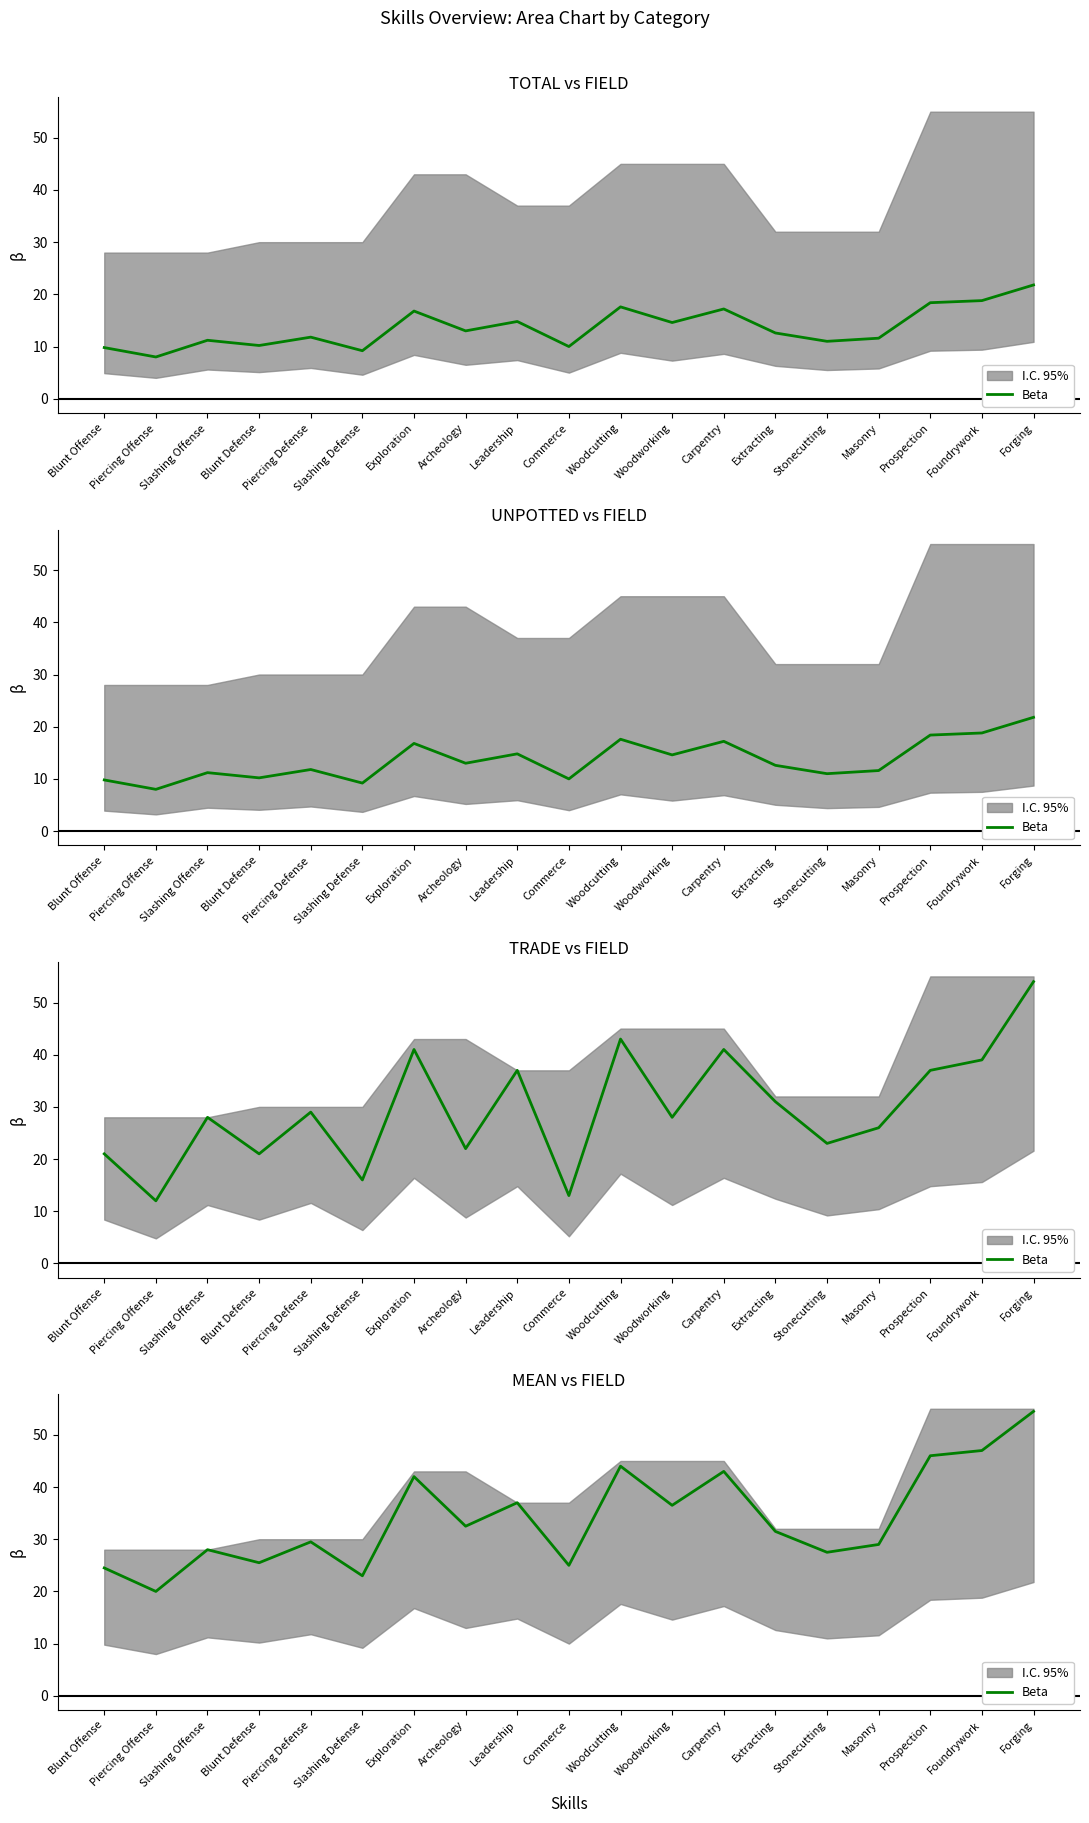

What is the average value?

34.0